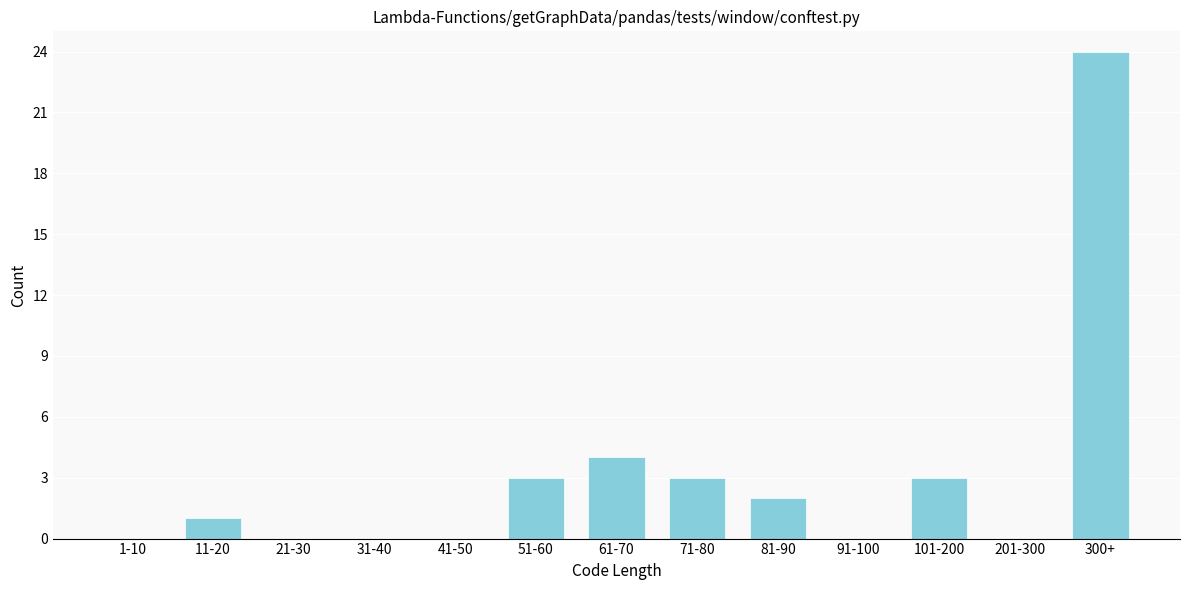

Reading right to left, transcribe all the data shown in this chart.

300+=24	201-300=0	101-200=3	91-100=0	81-90=2	71-80=3	61-70=4	51-60=3	41-50=0	31-40=0	21-30=0	11-20=1	1-10=0